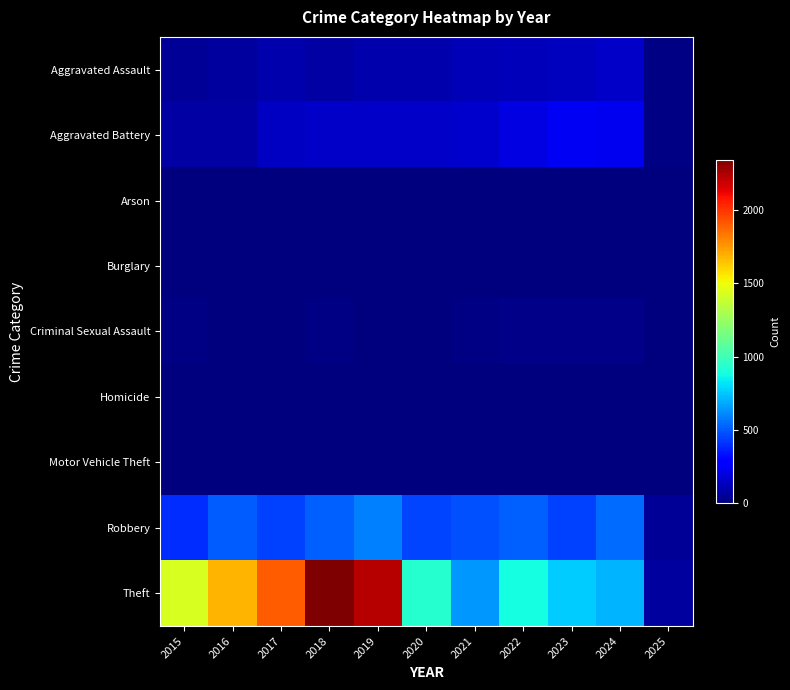

Which series has the largest range (max minus min)?

Theft